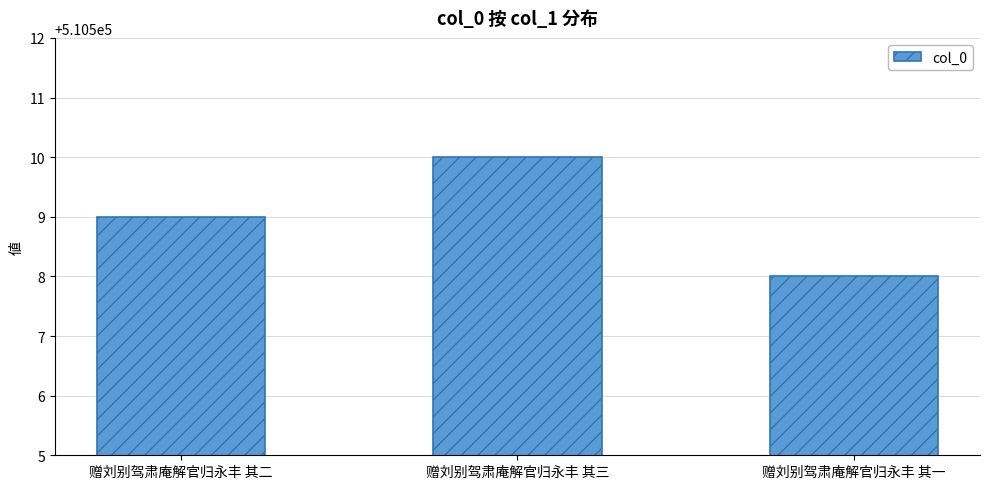

What is the difference between the maximum and minimum values?

2